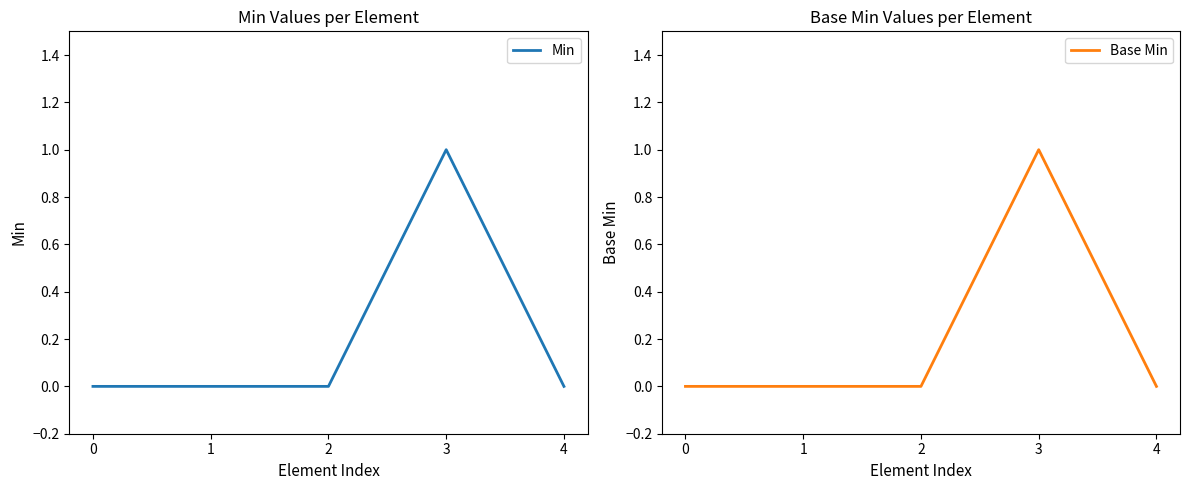

At which category is the sum across all series the highest?

3